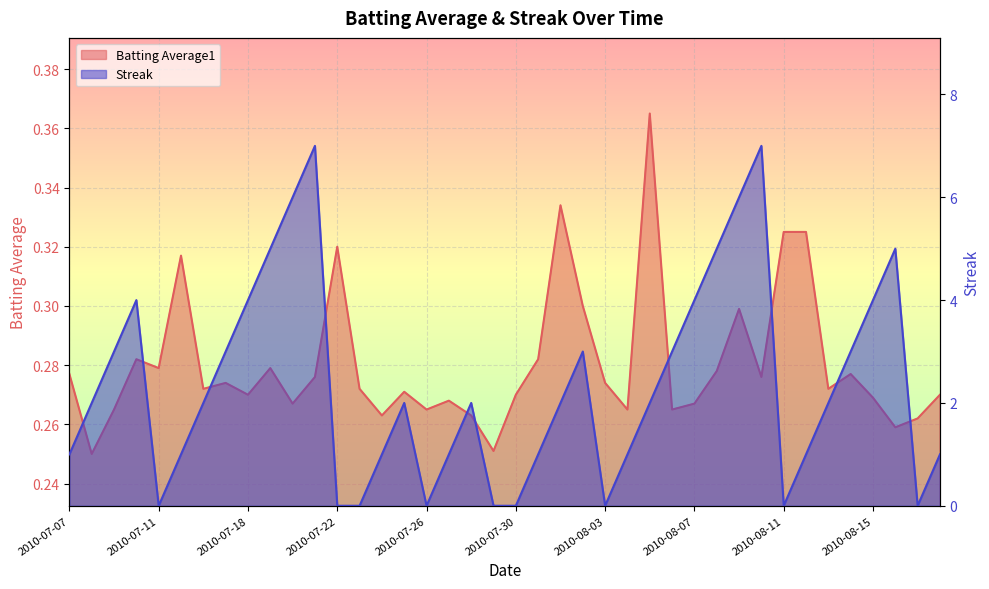

Which series changed the most between 2010-07-21 and 2010-08-05?

Streak